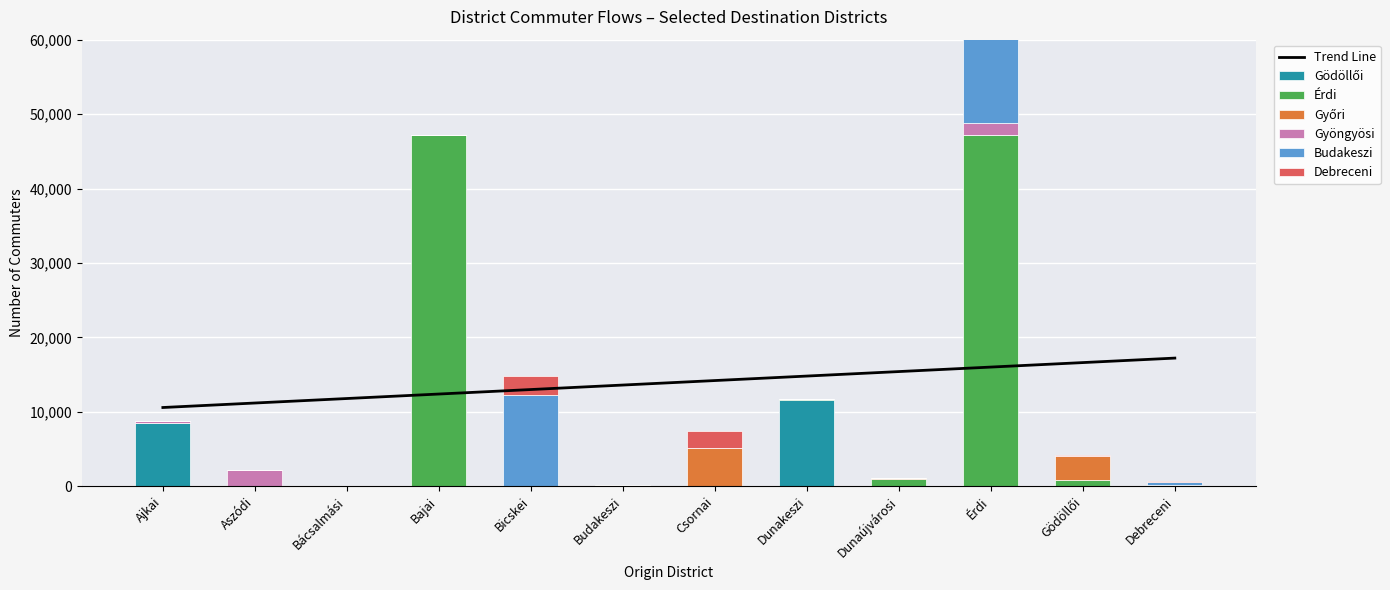

Rank the categories by Gyöngyösi value from highest to lowest.

Aszódi, Érdi, Ajkai, Dunakeszi, Bajai, Bicskei, Dunaújvárosi, Bácsalmási, Budakeszi, Csornai, Gödöllői, Debreceni